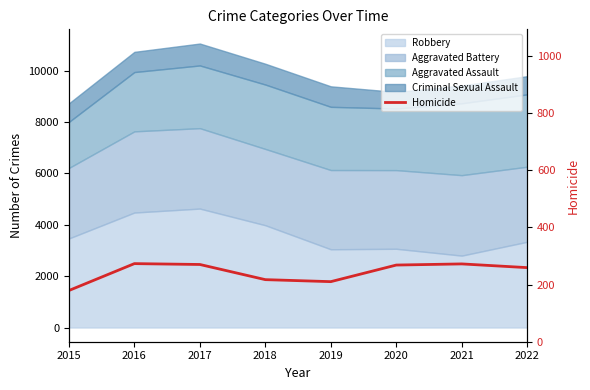

How many lines are shown in the chart?

1